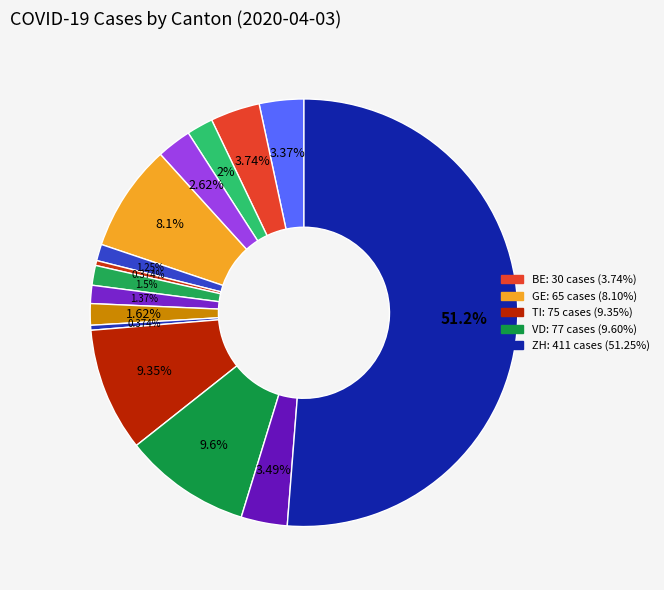

Is there any slice that represents more than half of the pie?

Yes